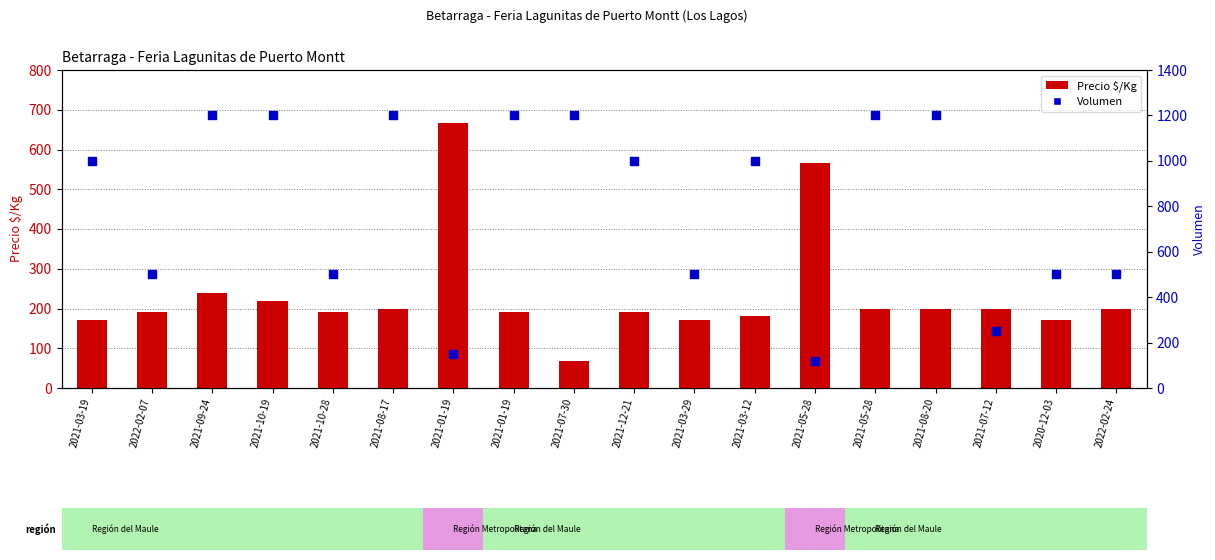

Which series contains the lowest Y value?

Precio $/Kg